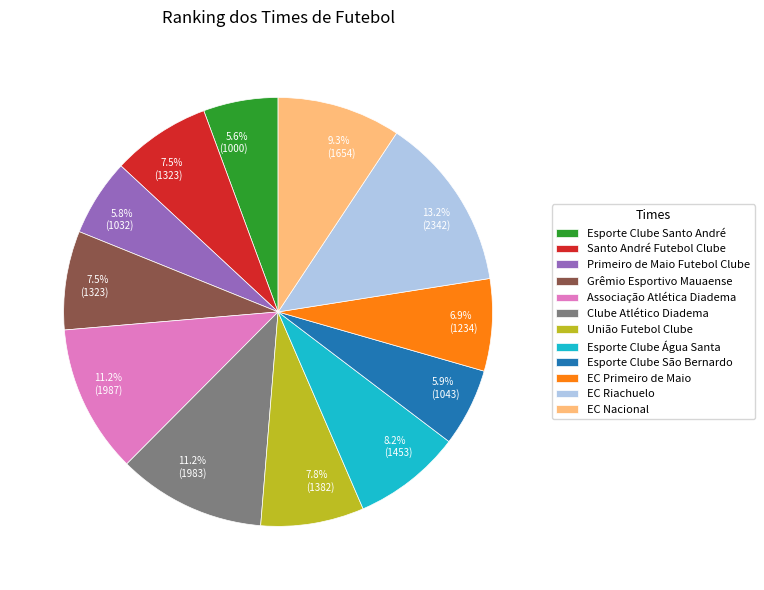

Between Esporte Clube Água Santa and EC Primeiro de Maio, which is larger?

Esporte Clube Água Santa